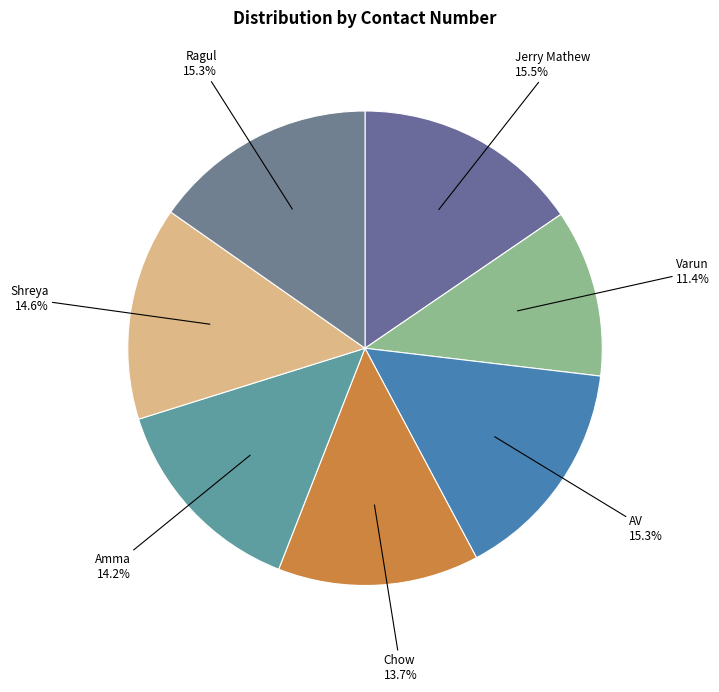

Count the number of slices in the pie.

7